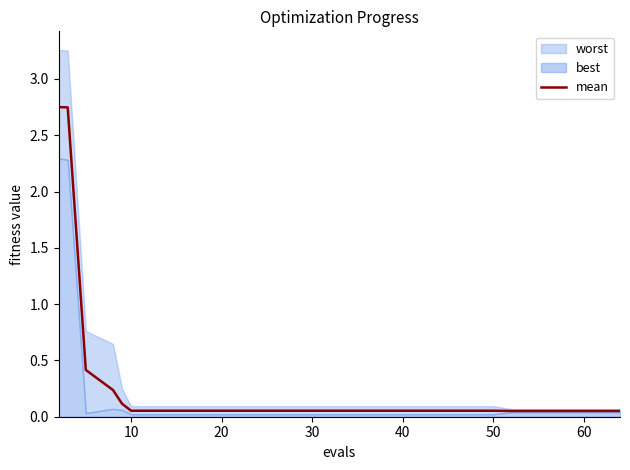

Does the chart display data point markers on the line(s)?

No